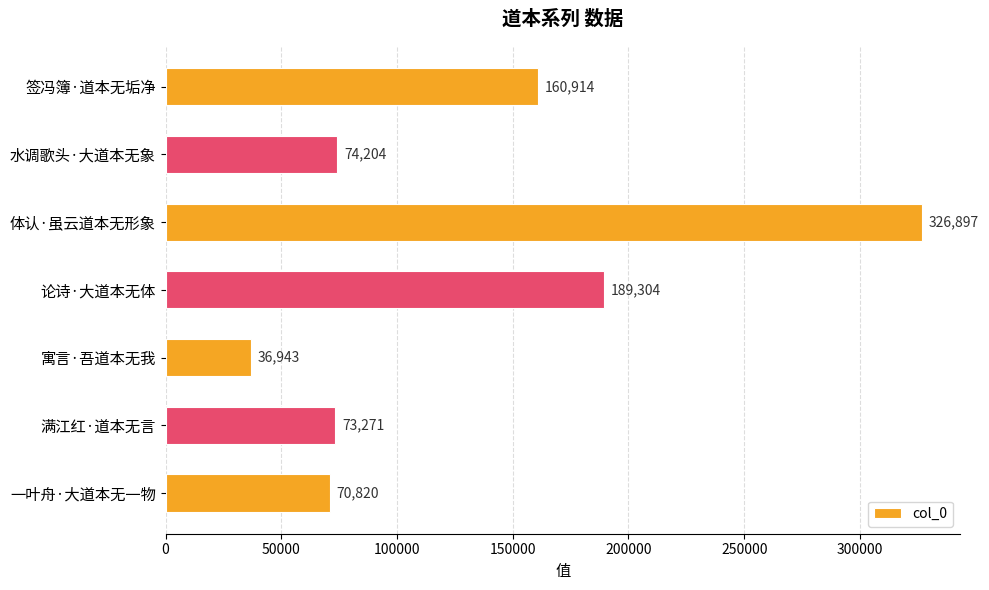

Reading top to bottom, extract all data points from this chart.

签冯簿·道本无垢净=160914	水调歌头·大道本无象=74204	体认·虽云道本无形象=326897	论诗·大道本无体=189304	寓言·吾道本无我=36943	满江红·道本无言=73271	一叶舟·大道本无一物=70820